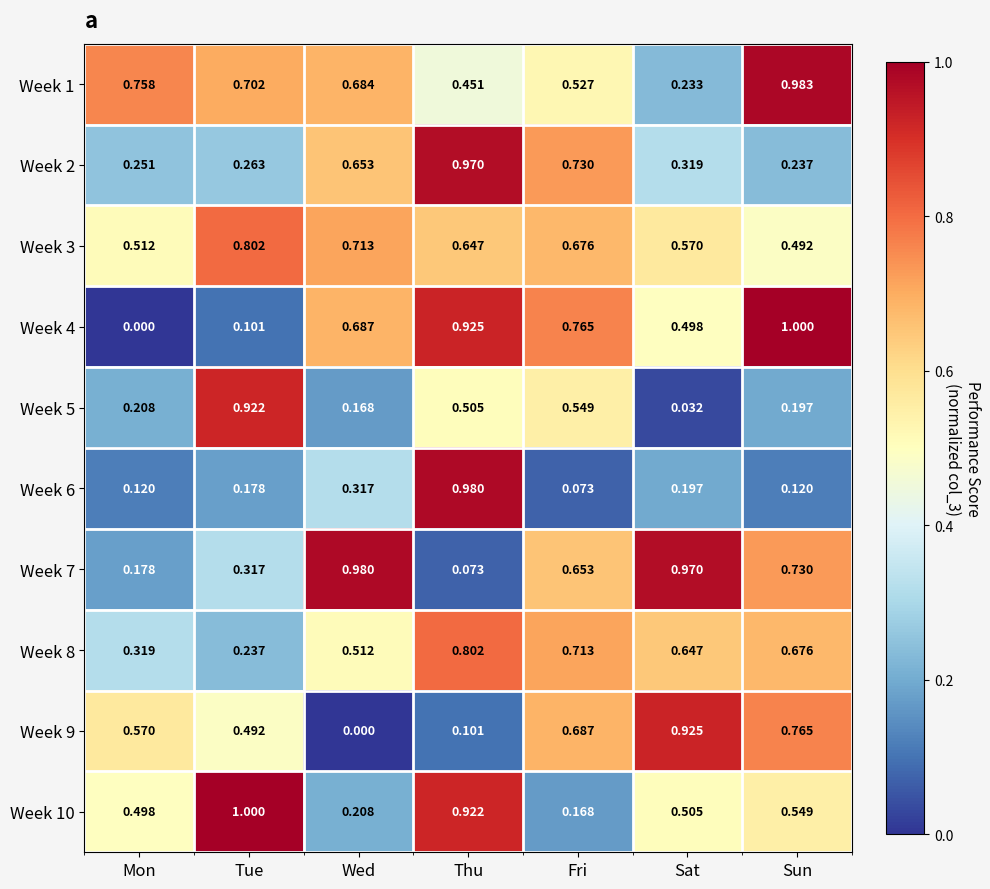

Where is Week 9 nearest to the value 0?

Wed